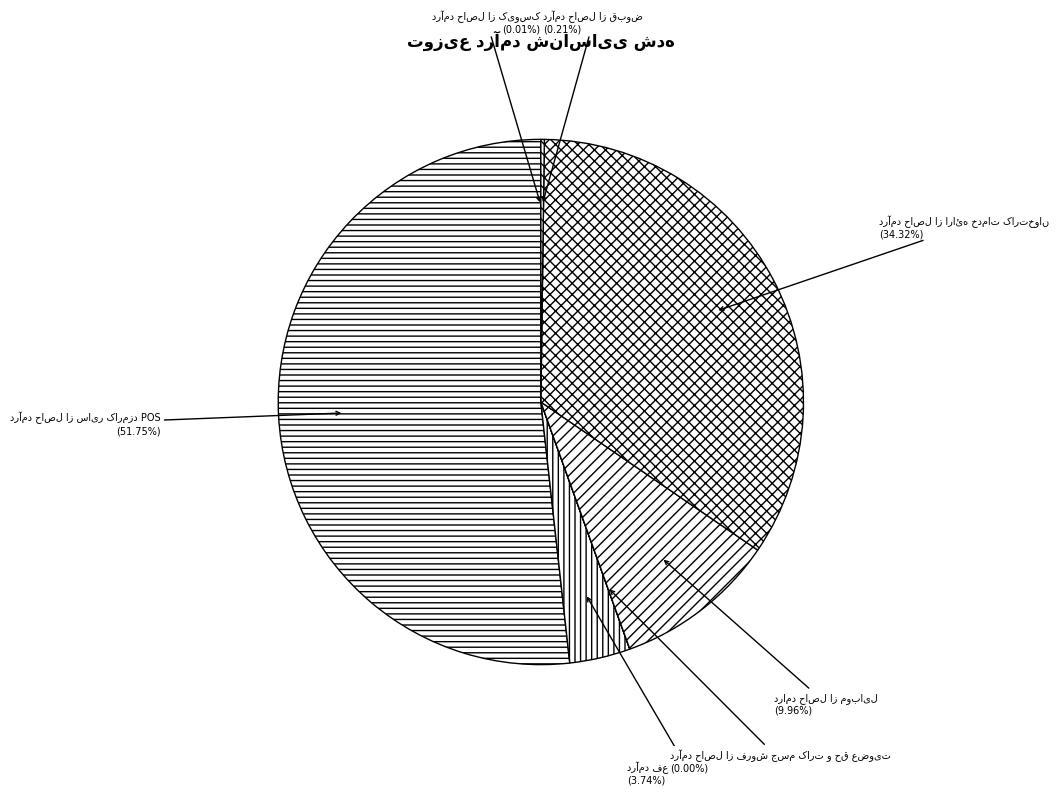

Is there a majority slice in this chart?

Yes